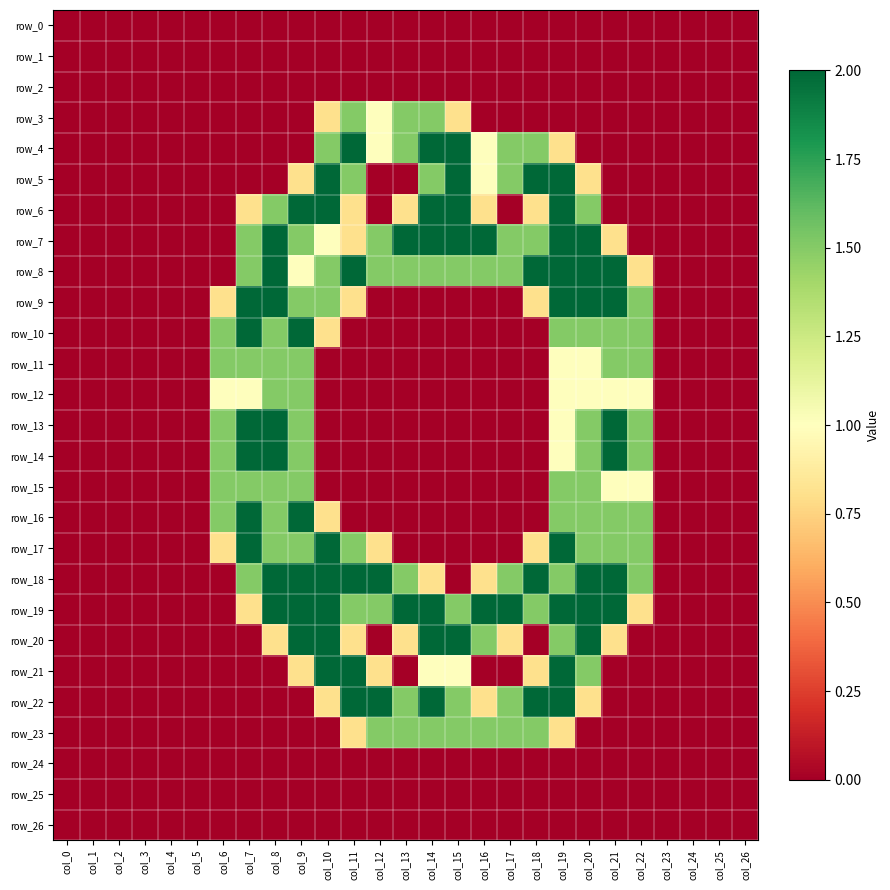

Is it true that row_3 equals 0.2 at col_15?

False